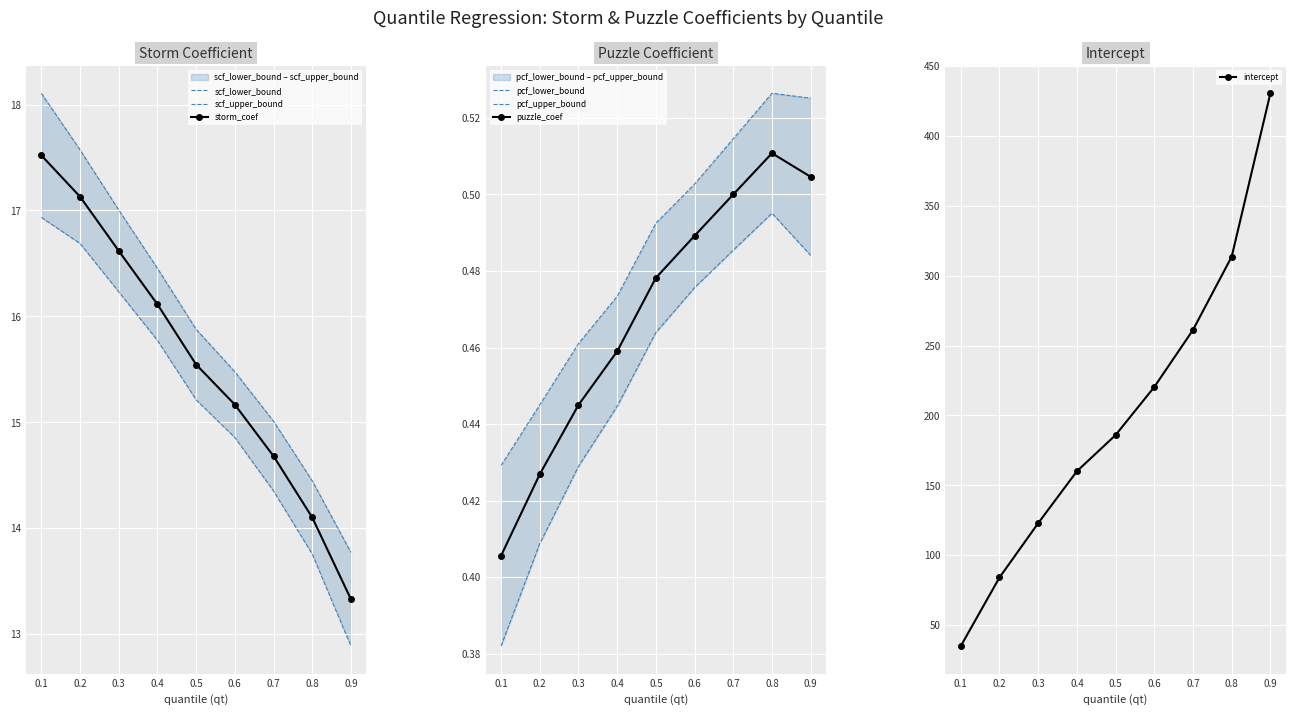

List the labels in order of pcf_lower_bound value, largest first.

0.8, 0.7, 0.9, 0.6, 0.5, 0.4, 0.3, 0.2, 0.1